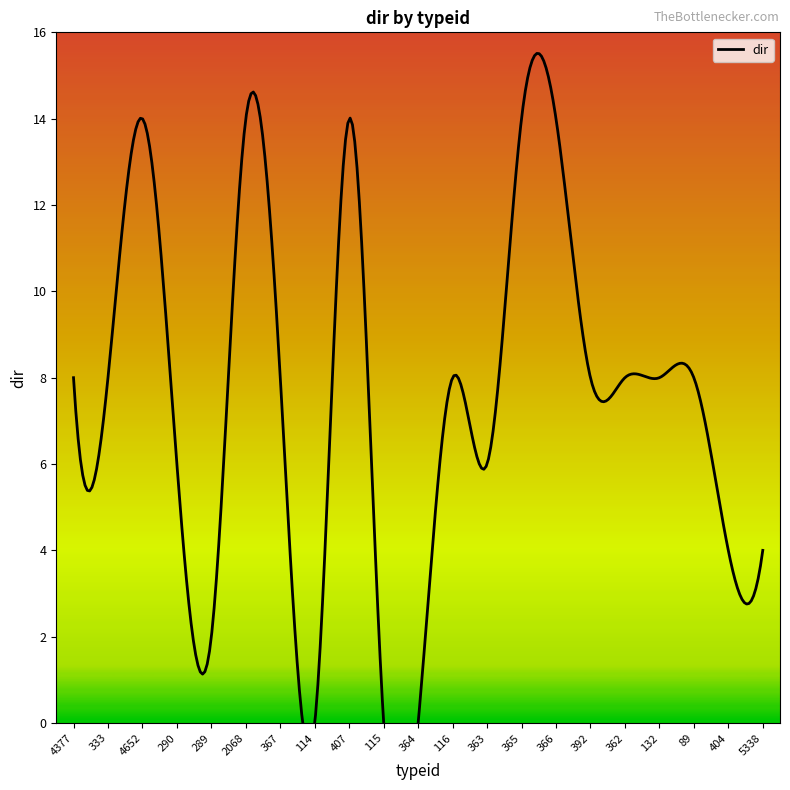

True or false: there are more than 1 points higher than both neighbors.

True